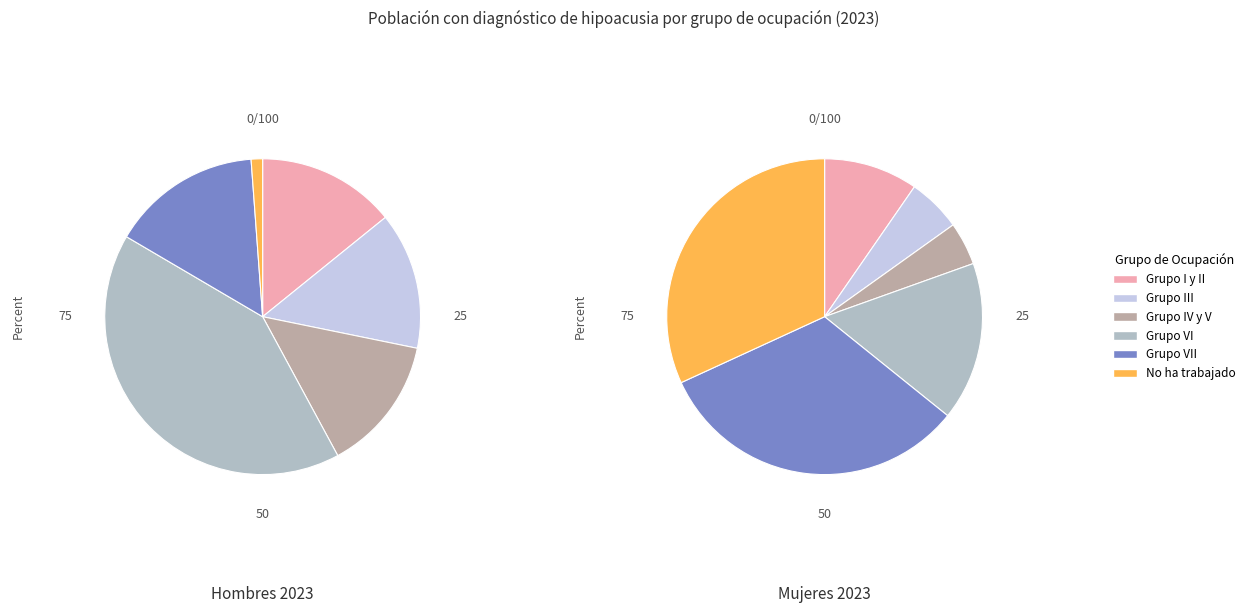

What portion of the pie excludes Grupo VI?

58.7%